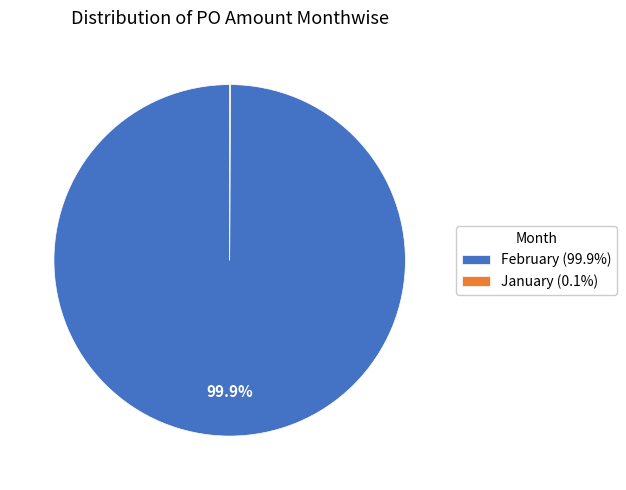

What percentage is NOT represented by February (99.9%)?

0.1%